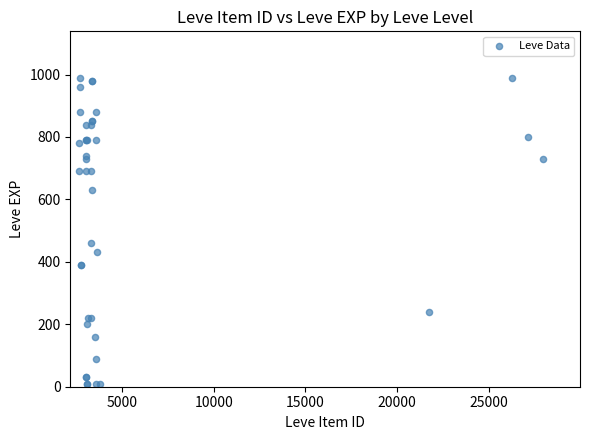

What Y value in the scatter plot is closest to 500?

460